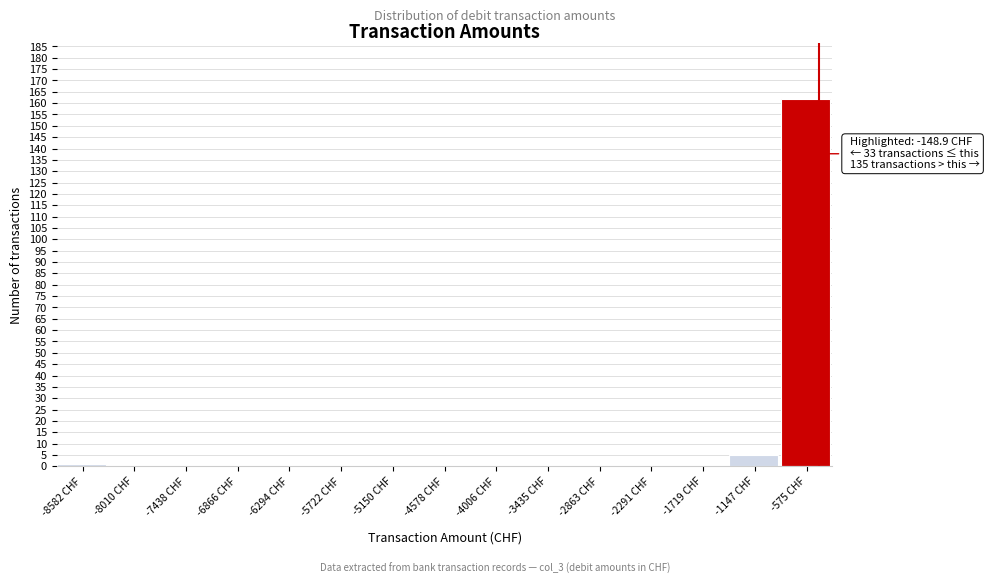

Reading left to right, transcribe all the data shown in this chart.

-8582 CHF=1	-8010 CHF=0	-7438 CHF=0	-6866 CHF=0	-6294 CHF=0	-5722 CHF=0	-5150 CHF=0	-4578 CHF=0	-4006 CHF=0	-3435 CHF=0	-2863 CHF=0	-2291 CHF=0	-1719 CHF=0	-1147 CHF=5	-575 CHF=162